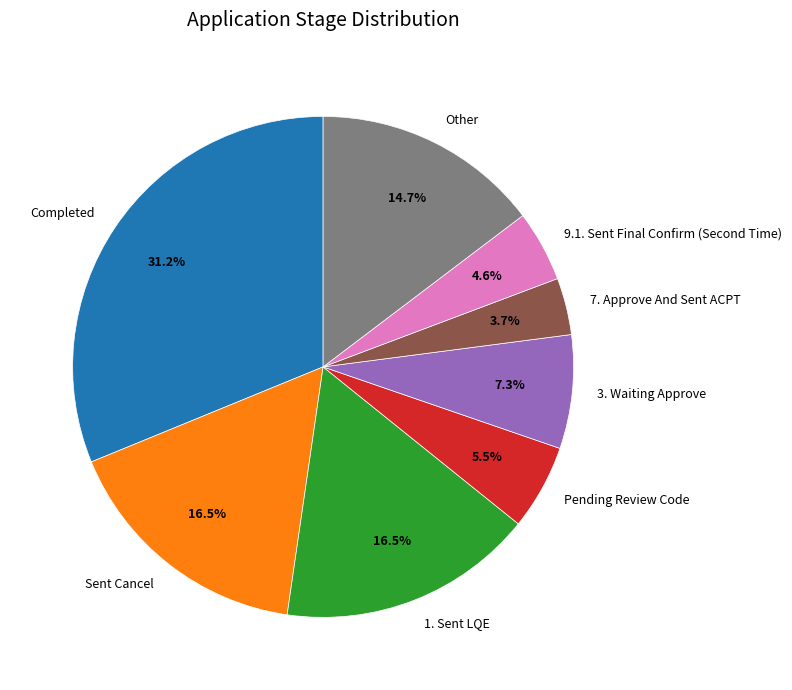

Which category has the smallest portion of the pie?

7. Approve And Sent ACPT